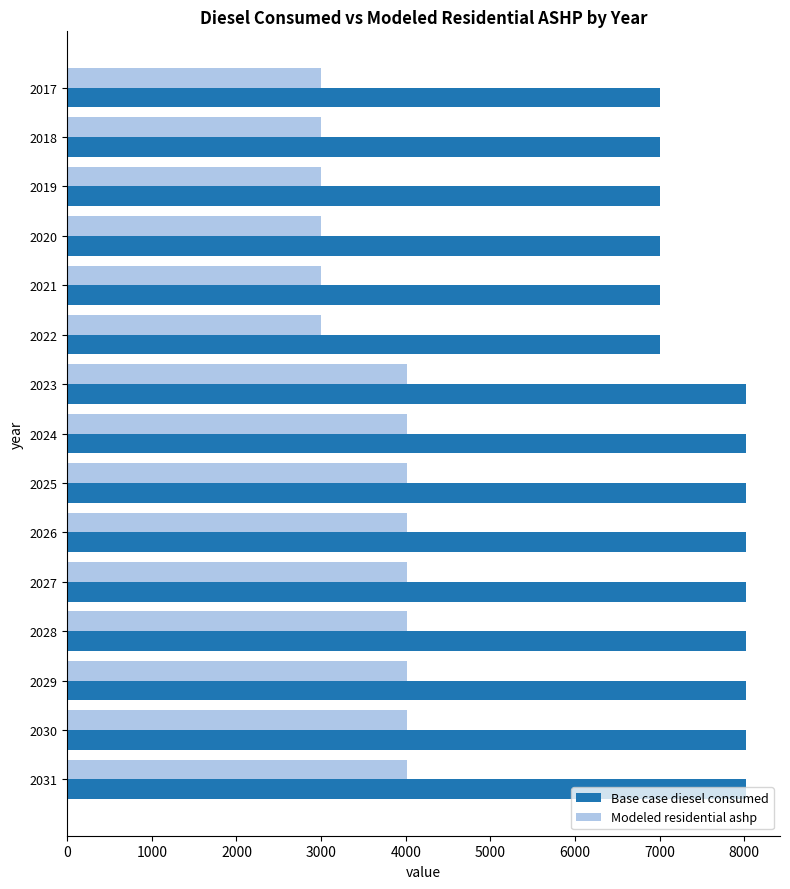

Rank the series by their maximum value, from highest to lowest.

Base case diesel consumed, Modeled residential ashp